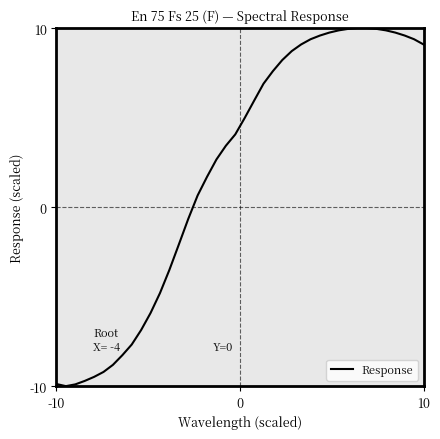

What is the maximum value shown in the chart?

10.0